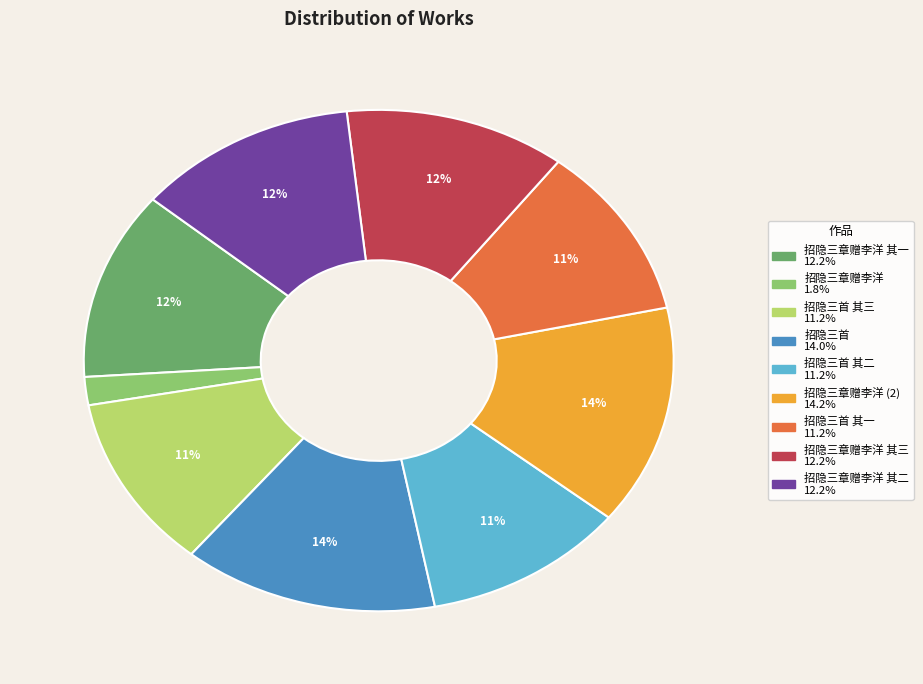

To the nearest percent, what is the average slice percentage?

11%